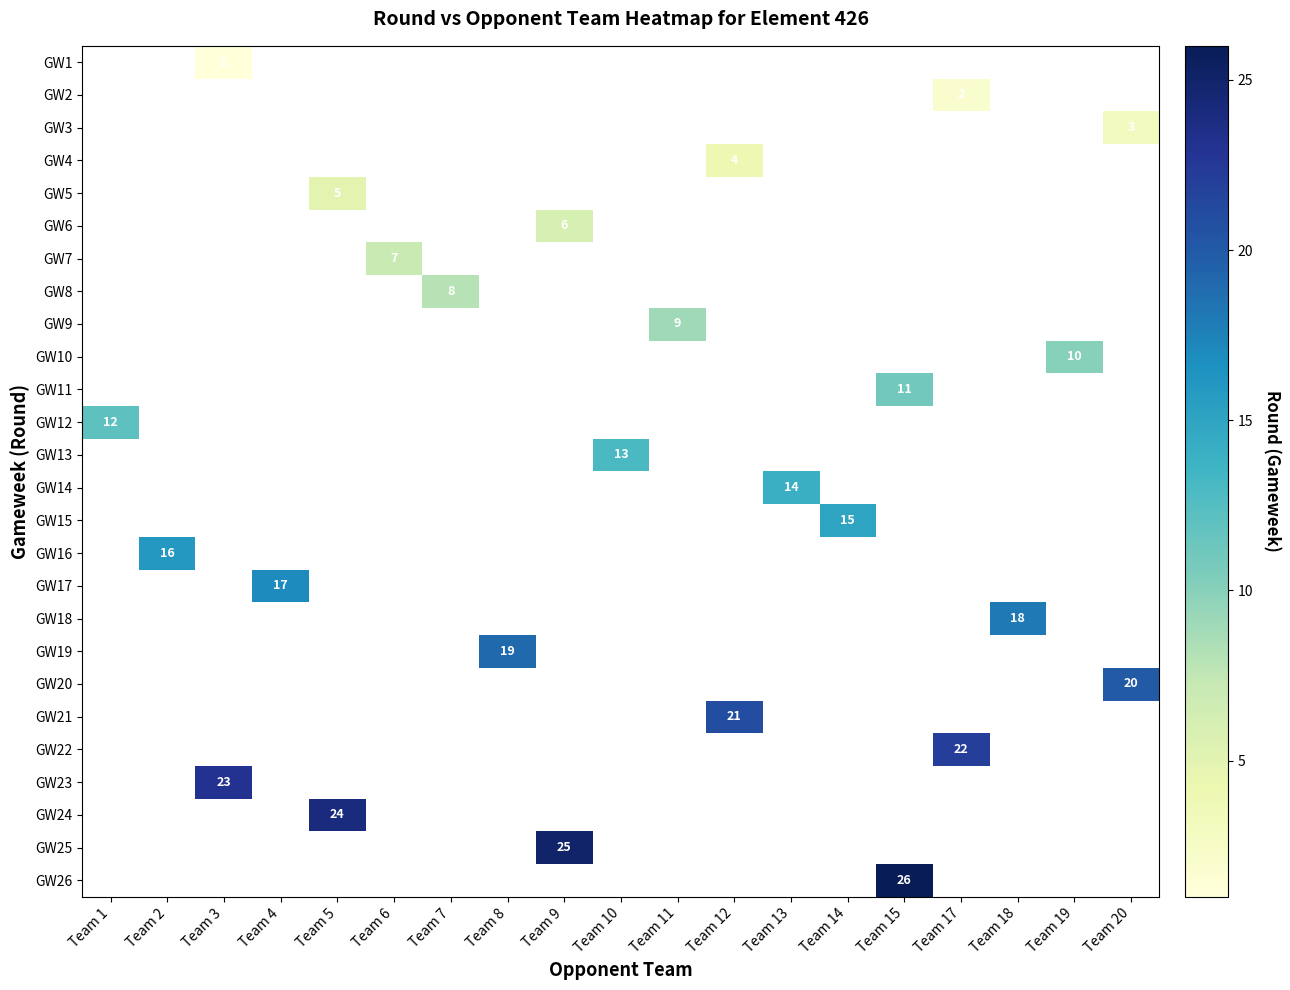

The GW3 series shows 1 at Team 20. True or false?

False